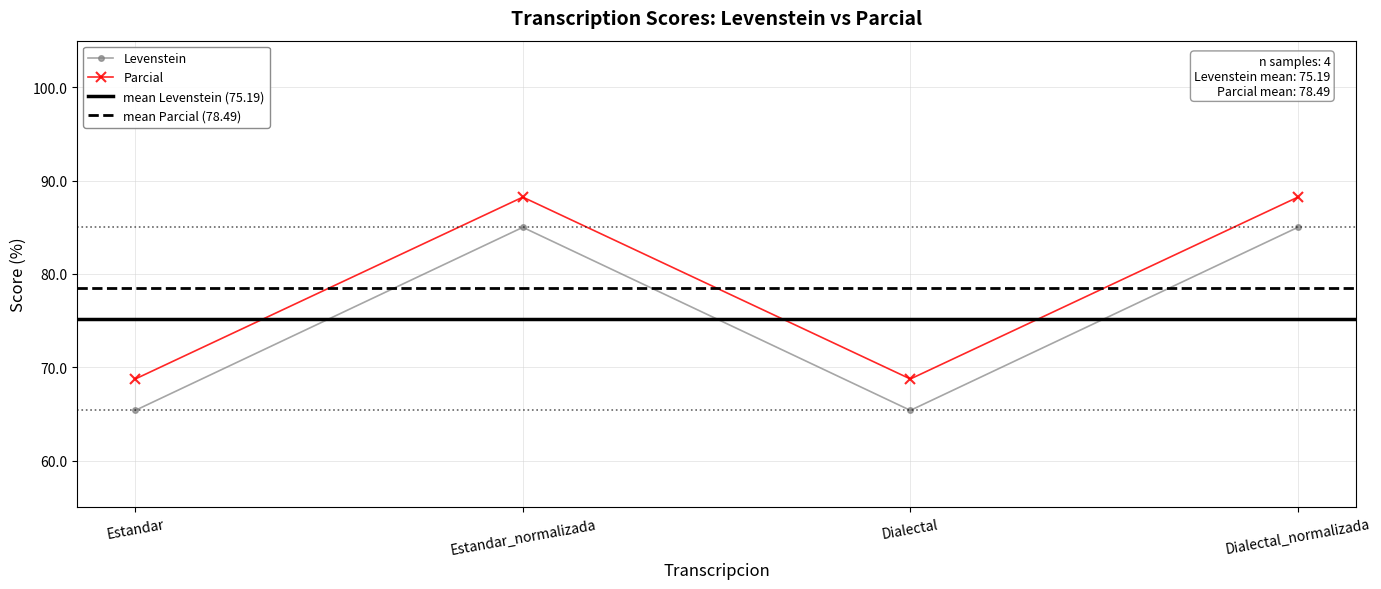

What position from the right is Dialectal_normalizada?

1